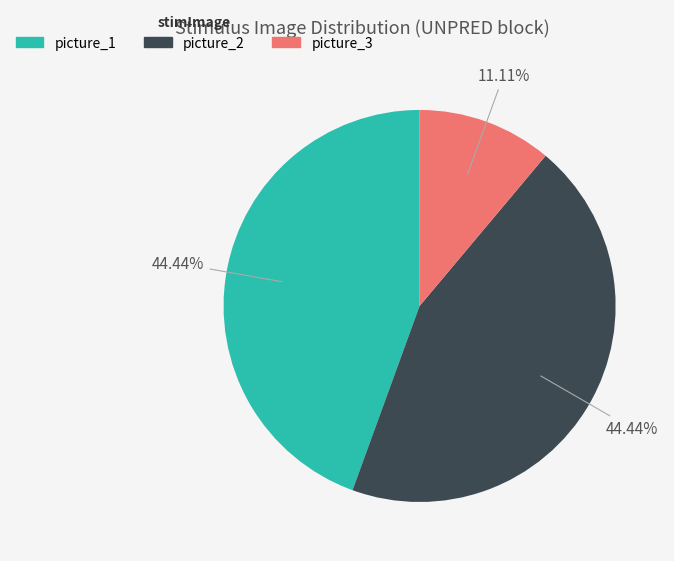

Does any single category account for the majority?

No